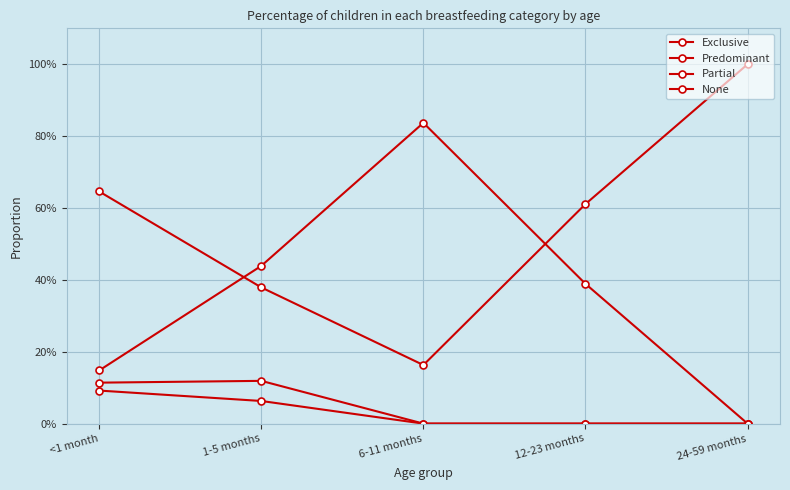

What is the spread (max minus min) of values at 1-5 months?

0.4